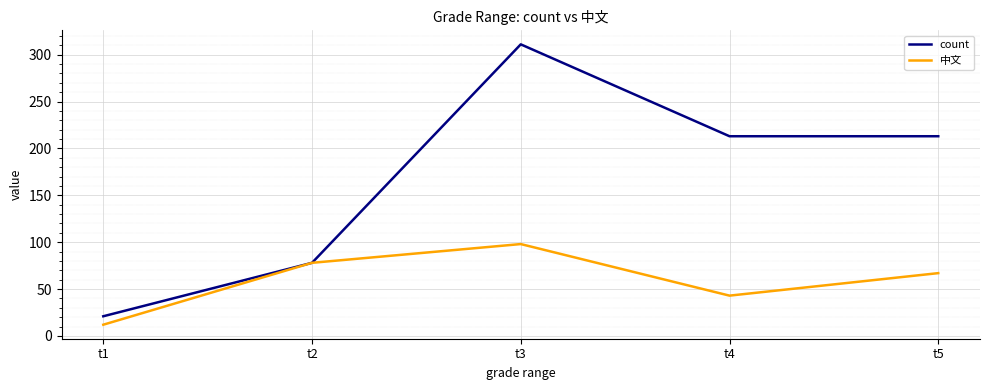

Reading left to right, extract all data points from this chart.

count: 21	78	311	213	213
中文: 12	78	98	43	67